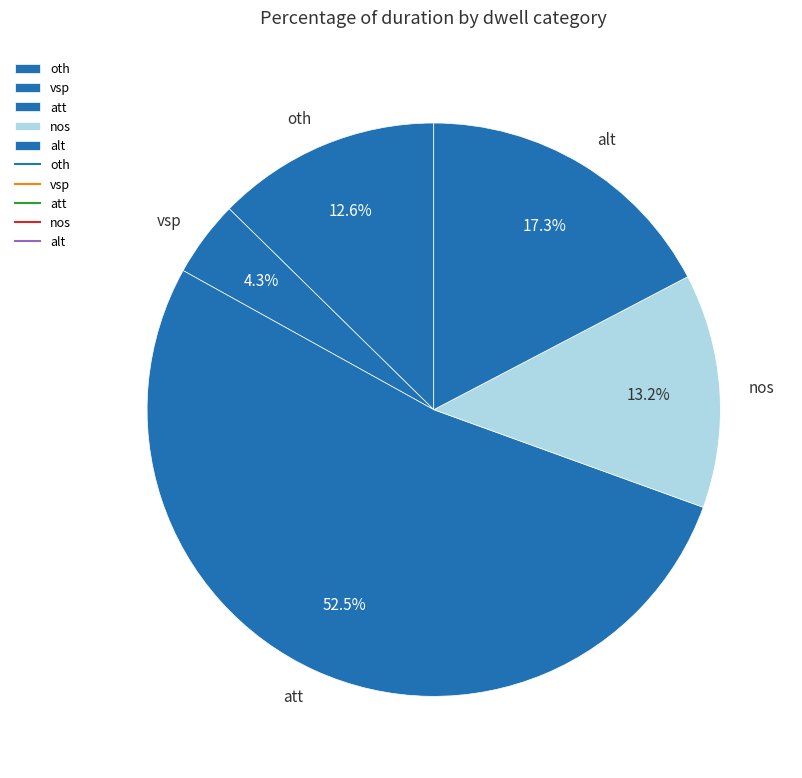

What is the smallest slice in the pie chart?

vsp